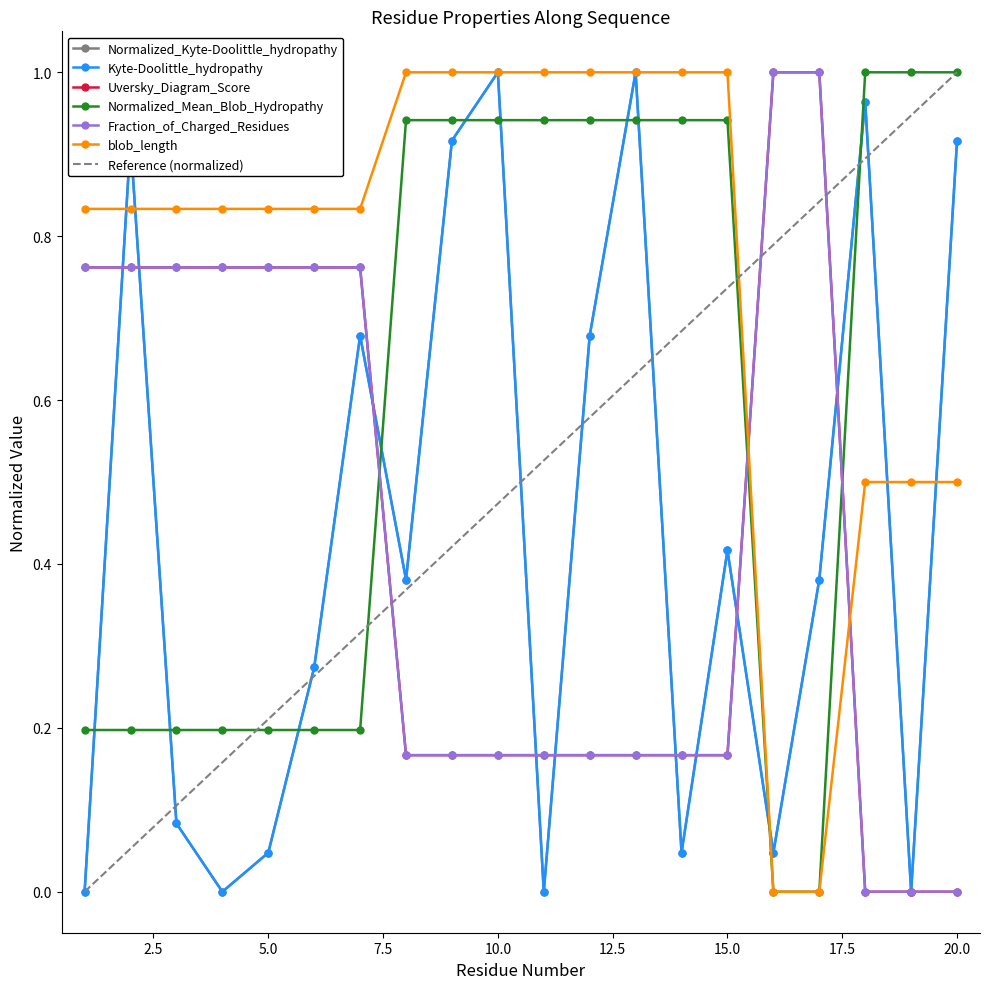

Which series has the widest spread of values?

Normalized_Kyte-Doolittle_hydropathy